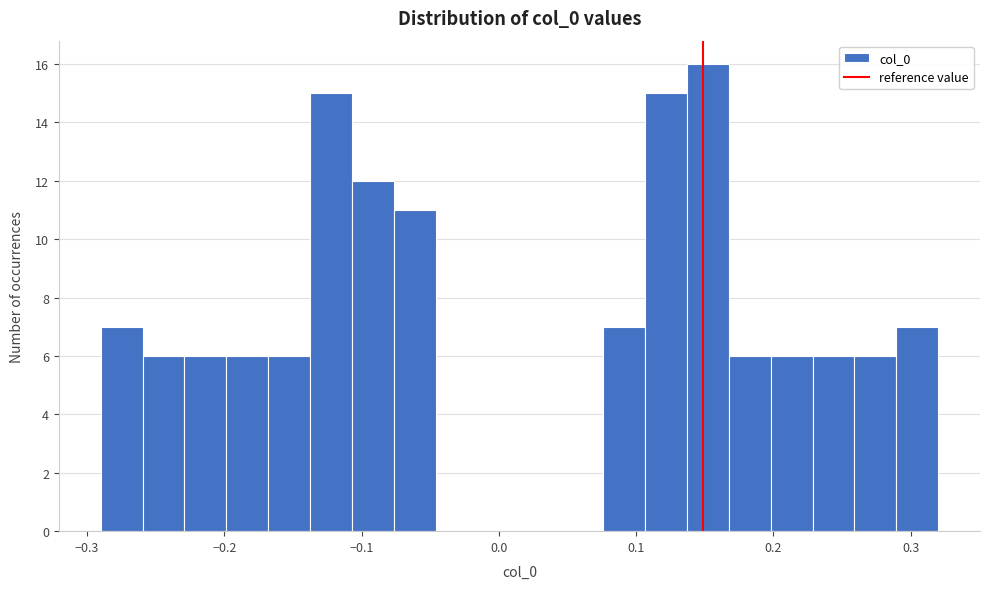

Read against the x-axis, roughly where is the centre of the tallest bar?

0.15